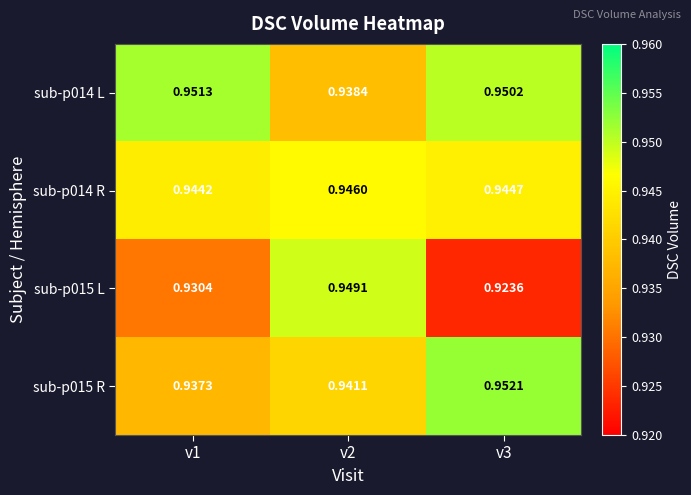

How many categories are shown in the chart?

3